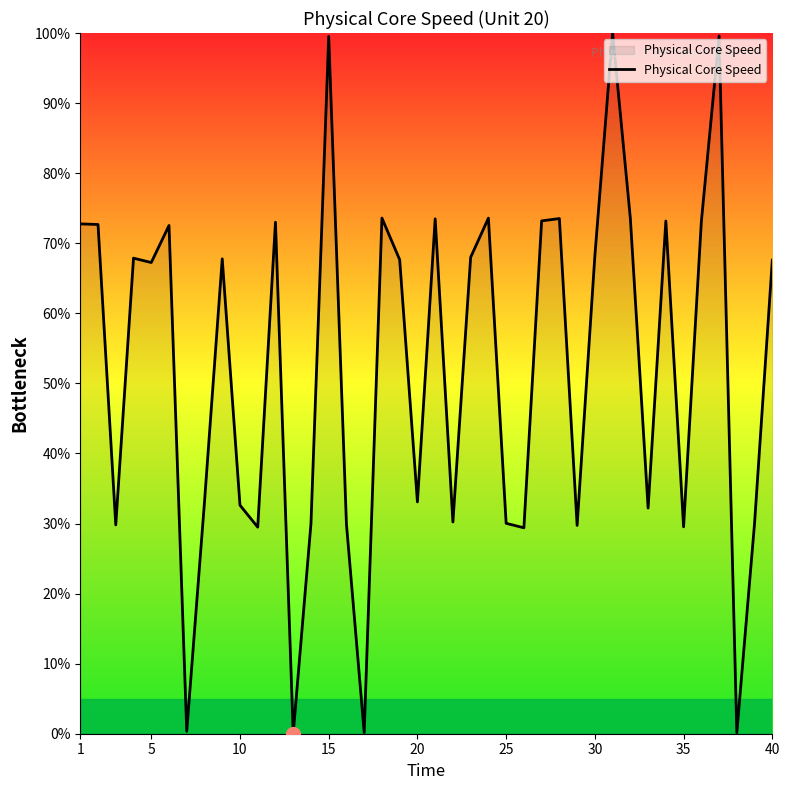

What is the maximum value shown in the chart?

100.0